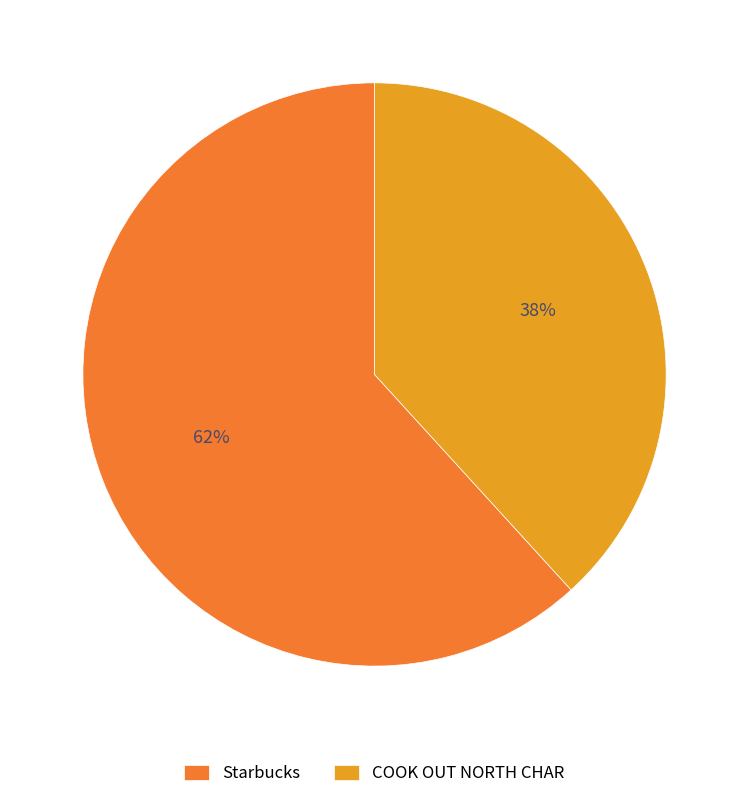

Is COOK OUT NORTH CHAR the majority of the pie?

No